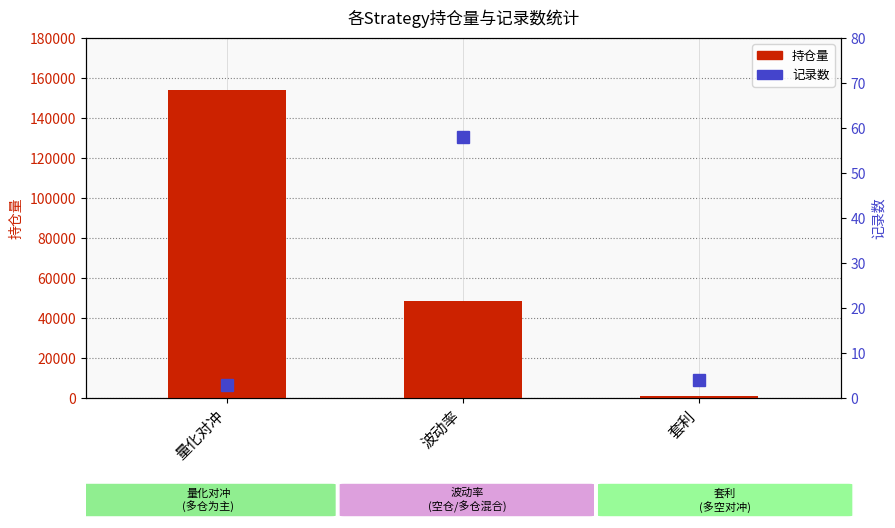

What is the label of the 2nd bar from the left?

波动率